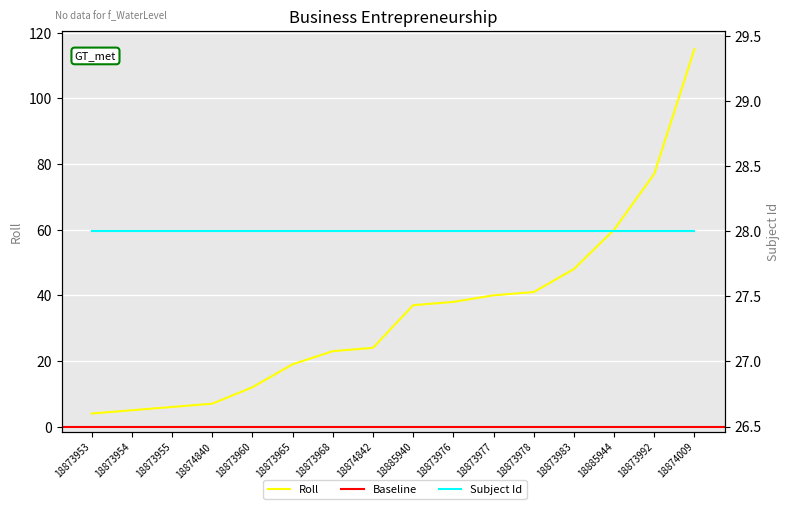

How many categories are shown in the chart?

16